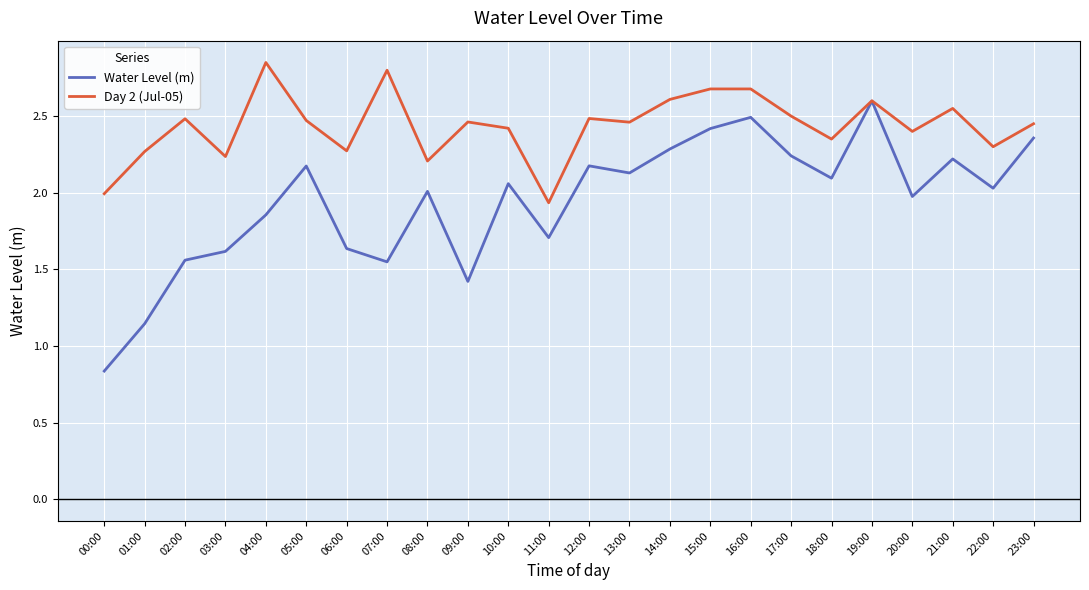

Is the value of Water Level (m) at 05:00 greater than the value of Day 2 (Jul-05) at 03:00?

No